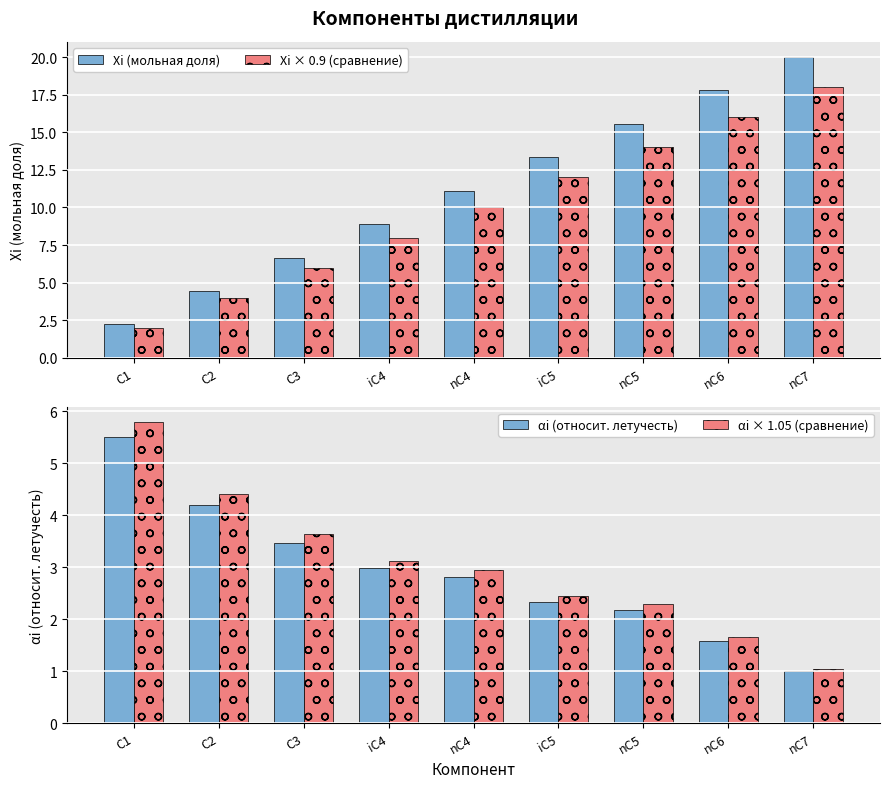

Read the Xi × 0.9 (сравнение) value at С1.

2.0